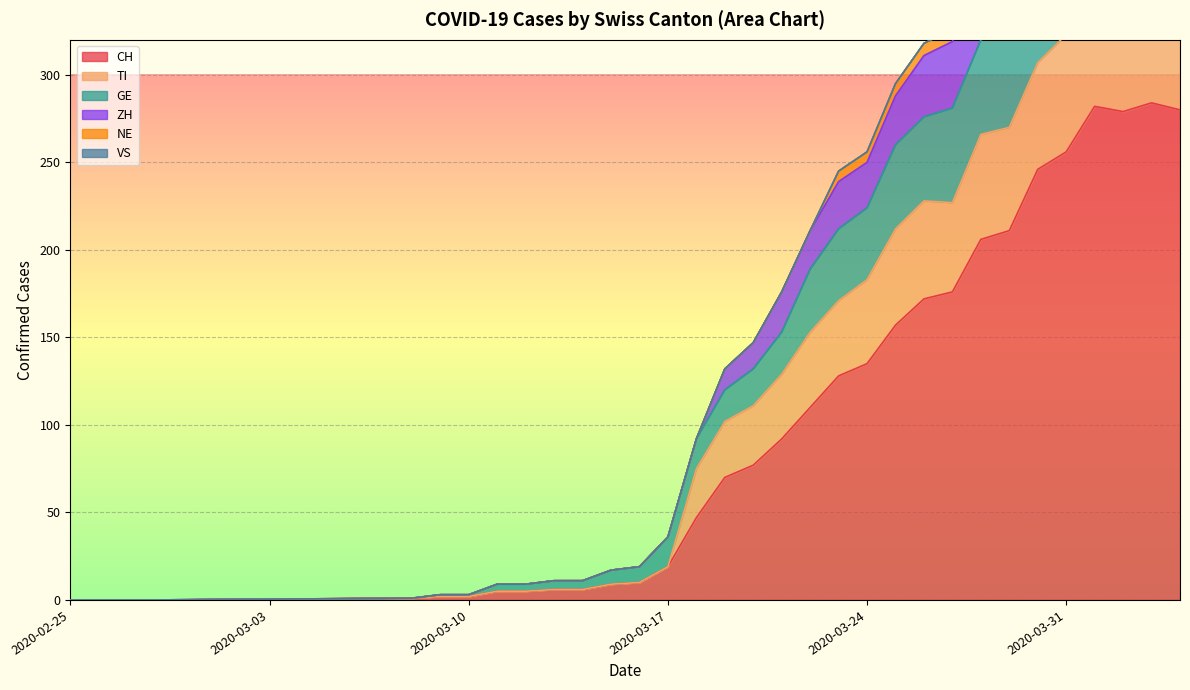

At which label is CH closest to 142?

2020-03-24